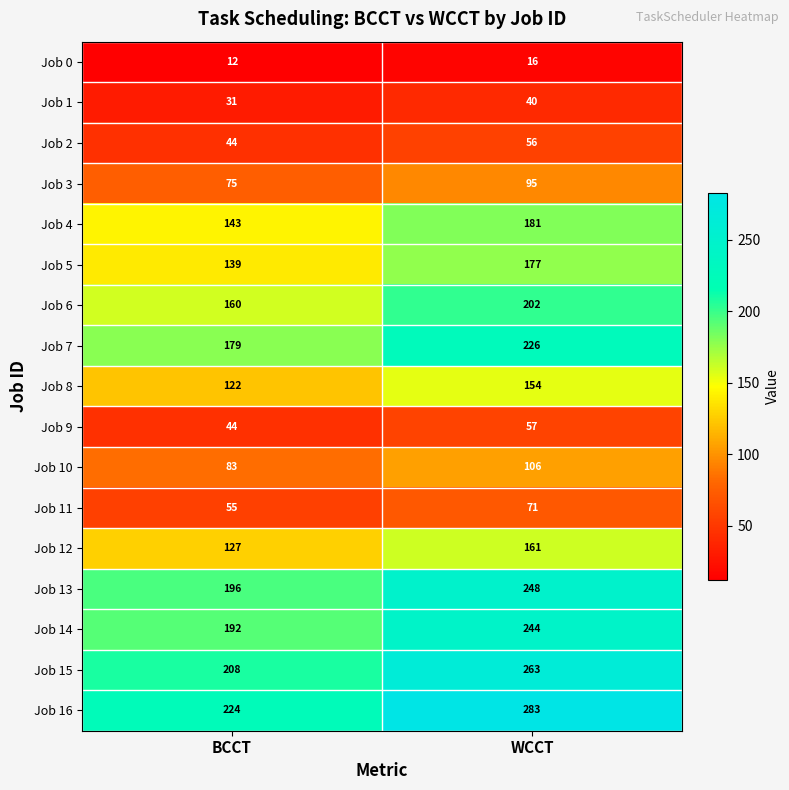

Rank the series by their maximum value, from lowest to highest.

Job 0, Job 1, Job 2, Job 9, Job 11, Job 3, Job 10, Job 8, Job 12, Job 5, Job 4, Job 6, Job 7, Job 14, Job 13, Job 15, Job 16